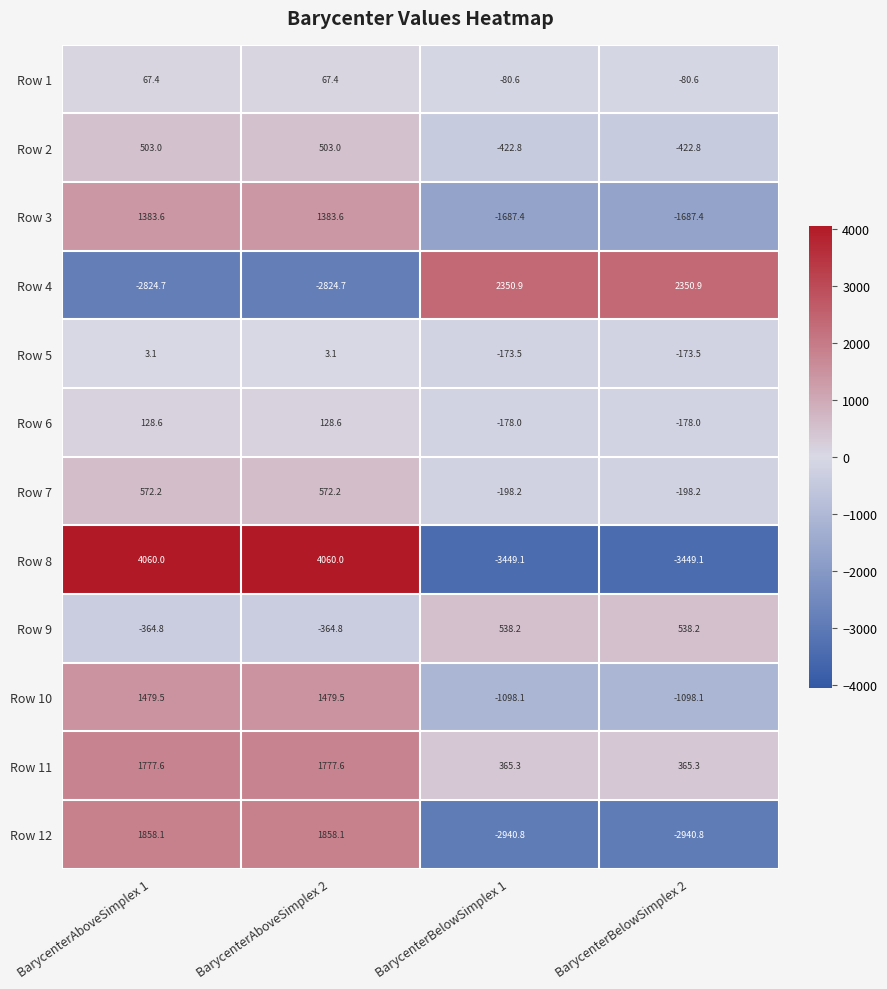

What is the smallest value displayed?

-3449.1